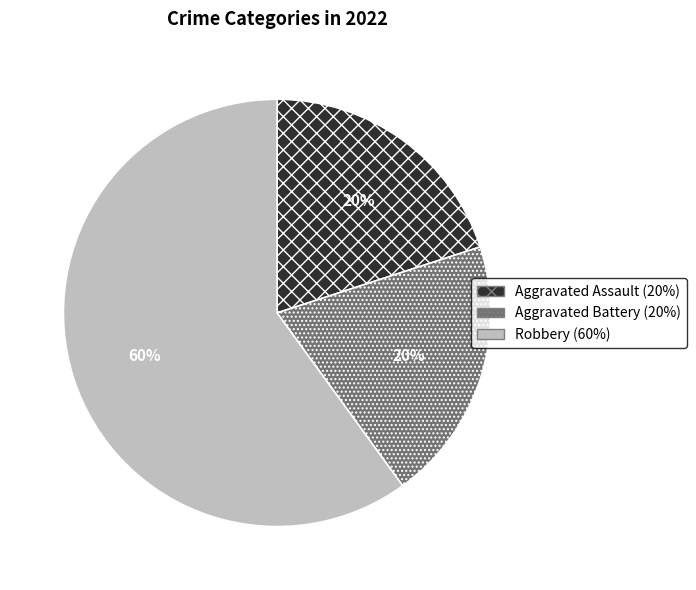

Combined, do Aggravated Assault and Aggravated Battery account for over 50%?

No